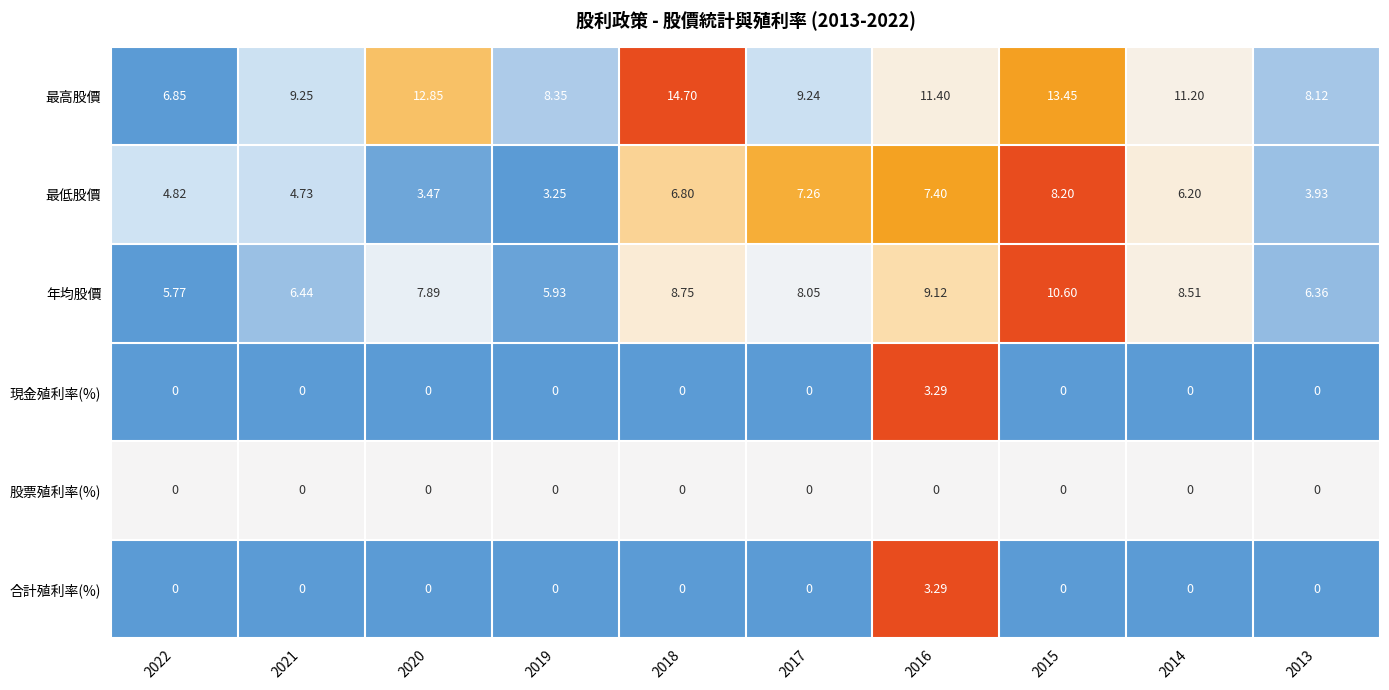

Which series has the largest total across all categories?

最高股價